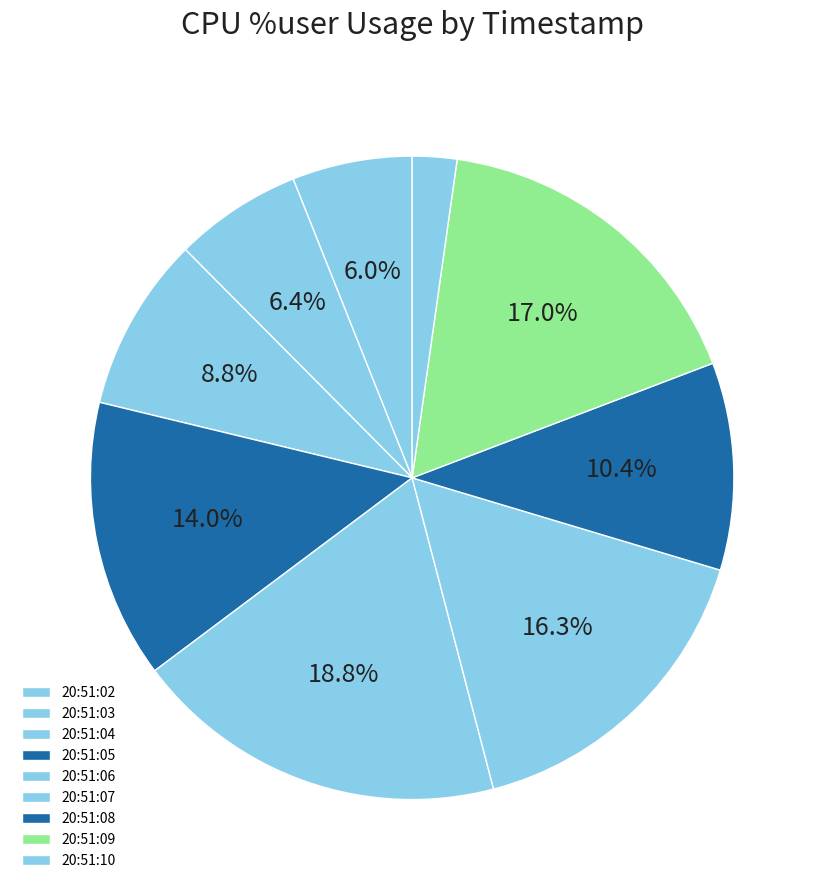

To the nearest percent, what percentage of the pie is 20:51:09?

17%